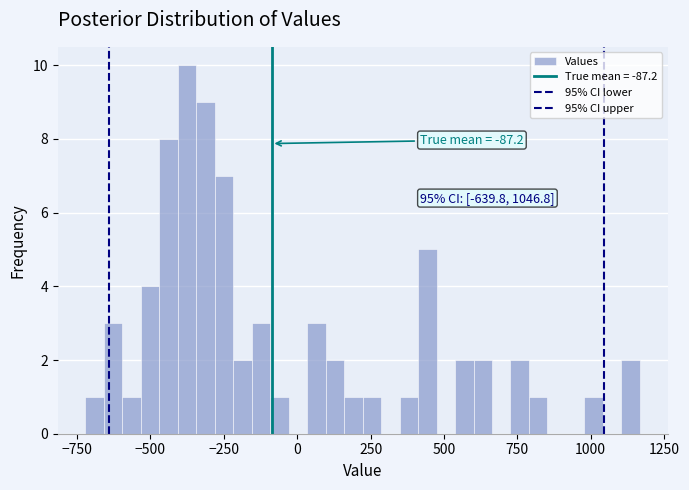

Around what value on the x-axis is the tallest bar? Give the approximate position of its centre, as read against the axis.

-350